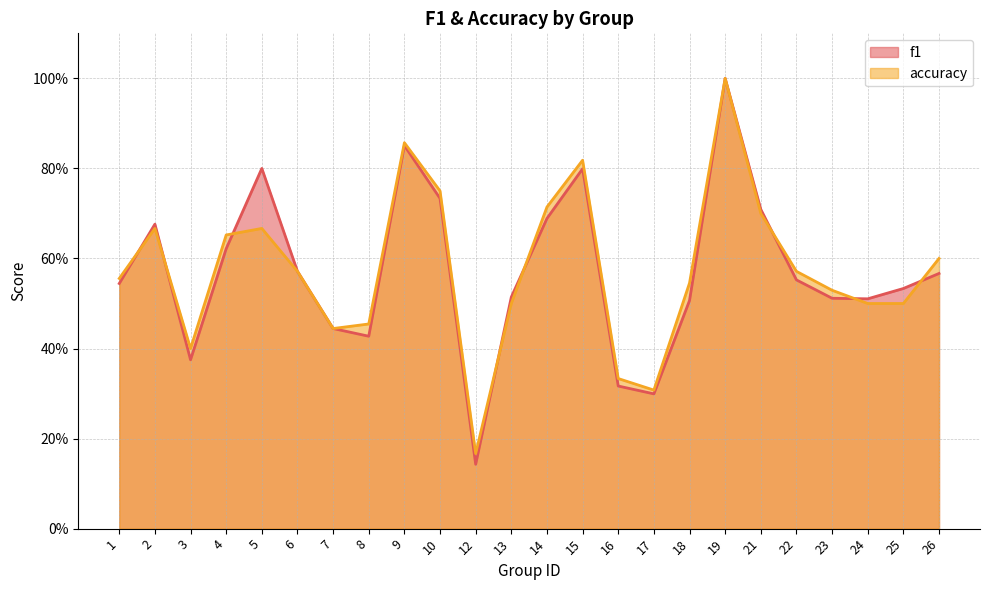

Does the chart have visible grid lines?

Yes